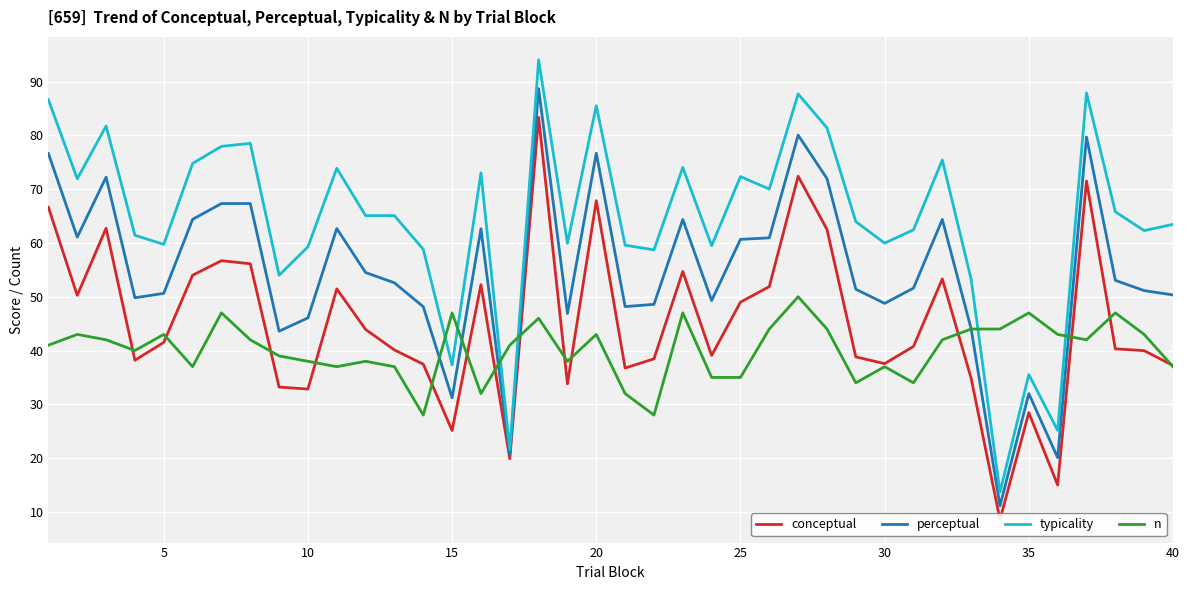

After their last crossing, which series has the higher values: n or typicality?

typicality